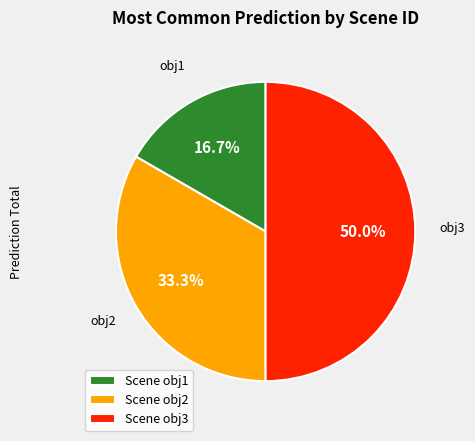

Does Scene obj2 represent more than half of the total?

No